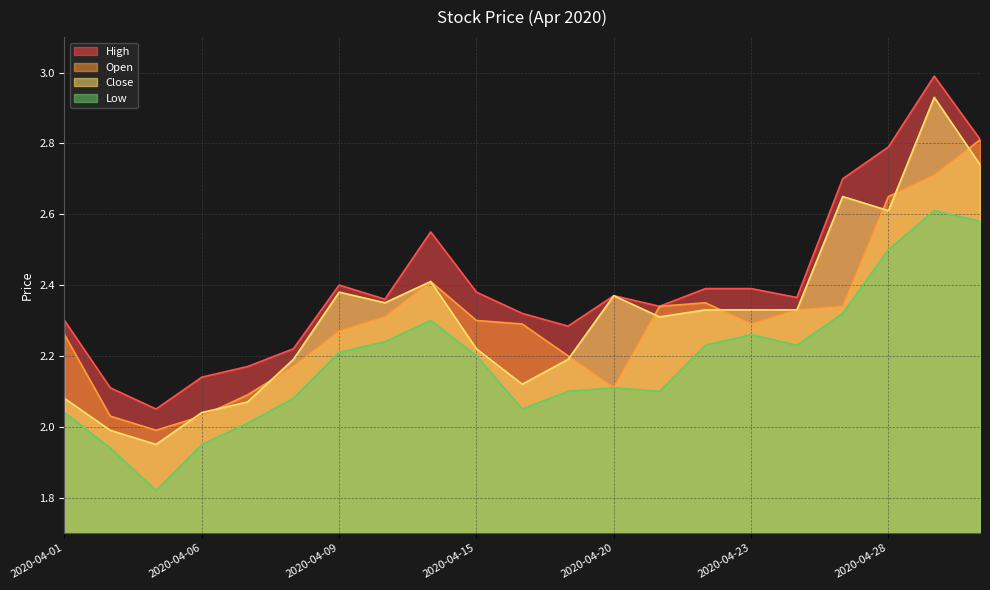

List the series in order of their peak value, lowest first.

Low, Open, Close, High